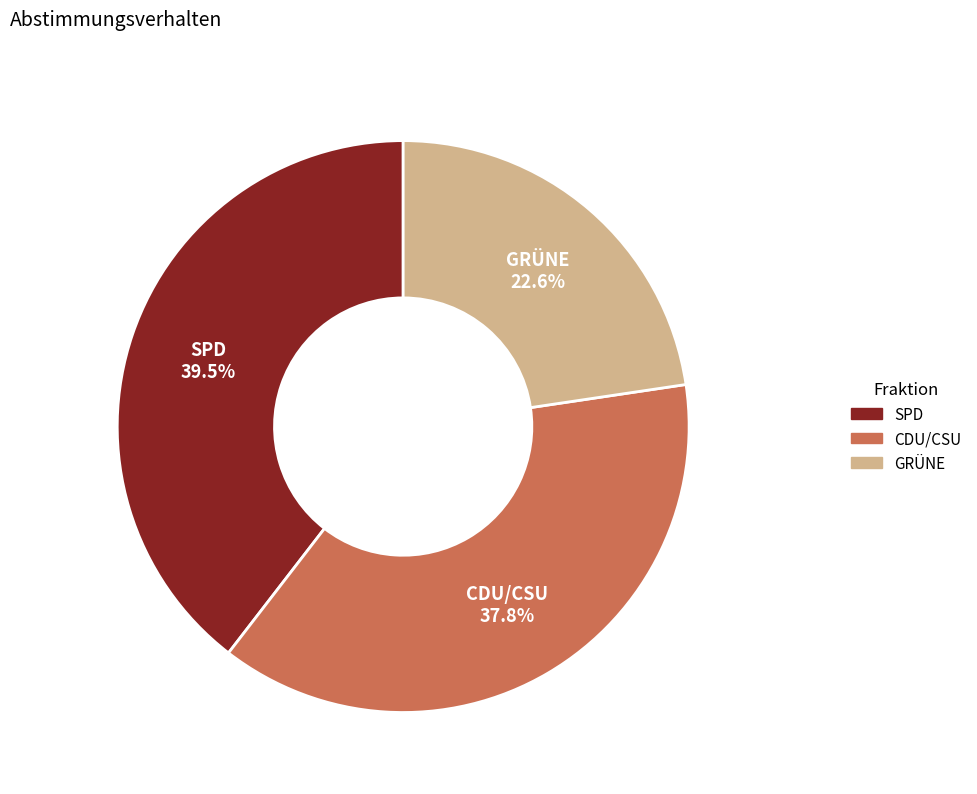

To the nearest percent, what is the average slice percentage?

33%